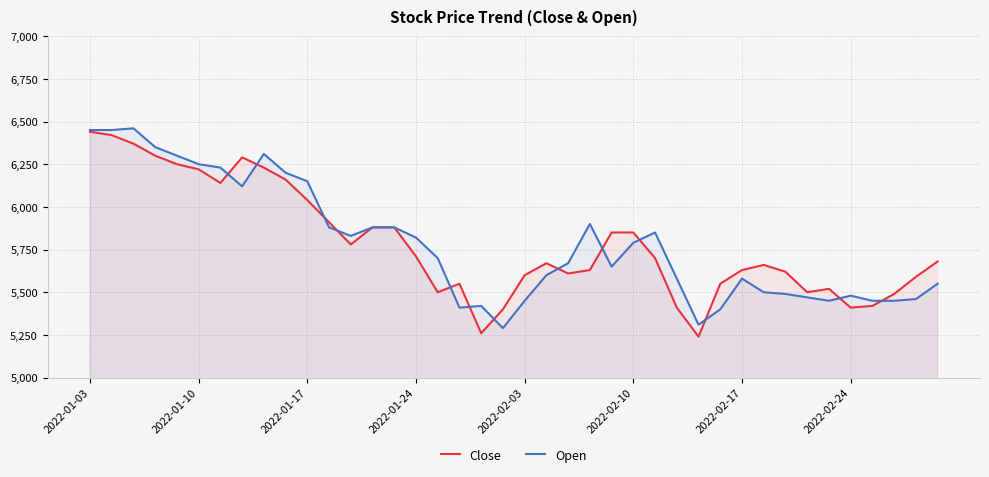

What is the sum of all Close values?

231360